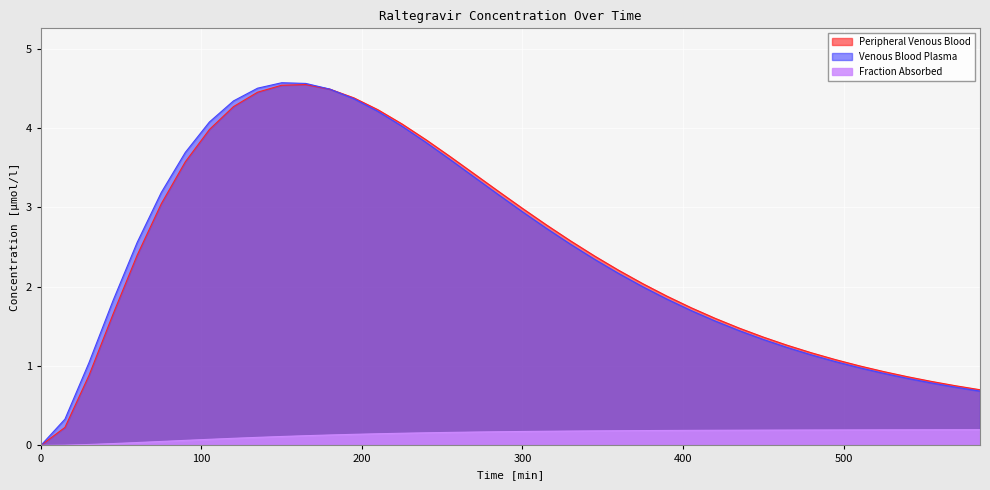

What are all the series names shown in the legend?

Peripheral Venous Blood, Venous Blood Plasma, Fraction Absorbed